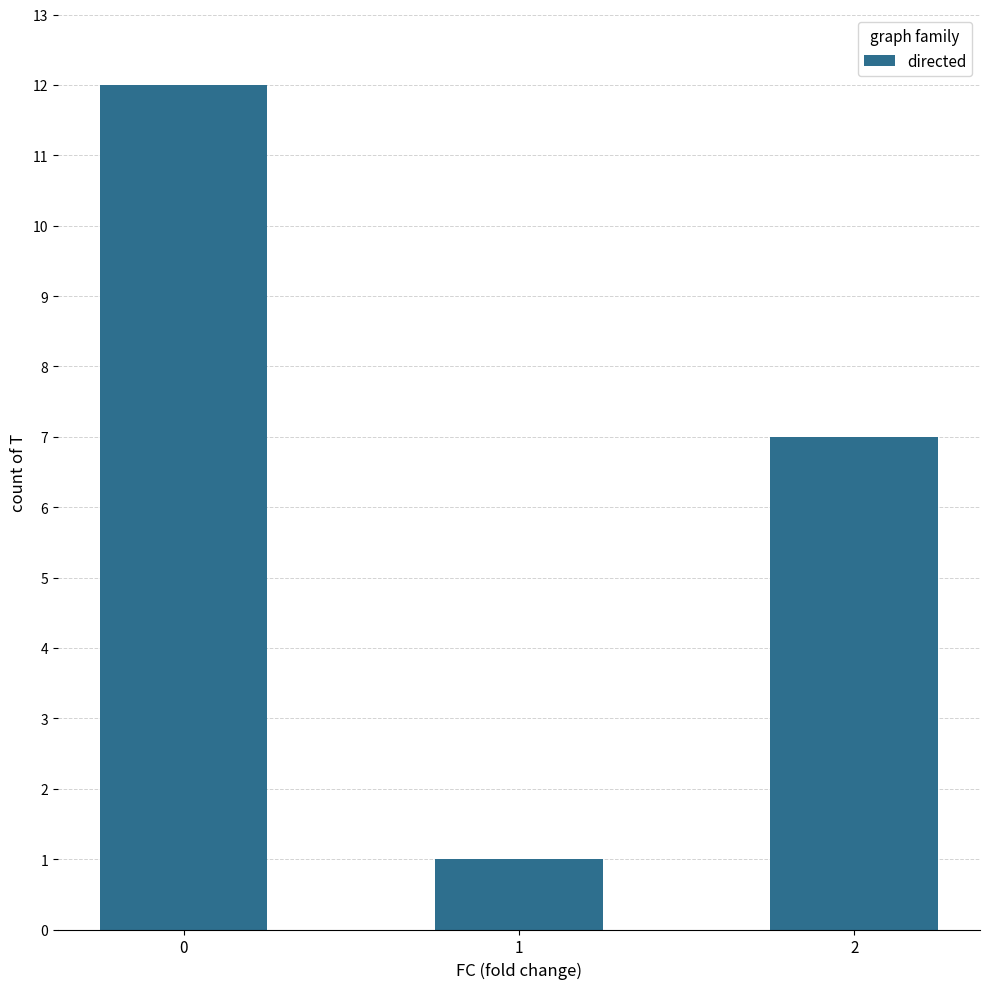

List the labels in order of value, smallest first.

1, 2, 0